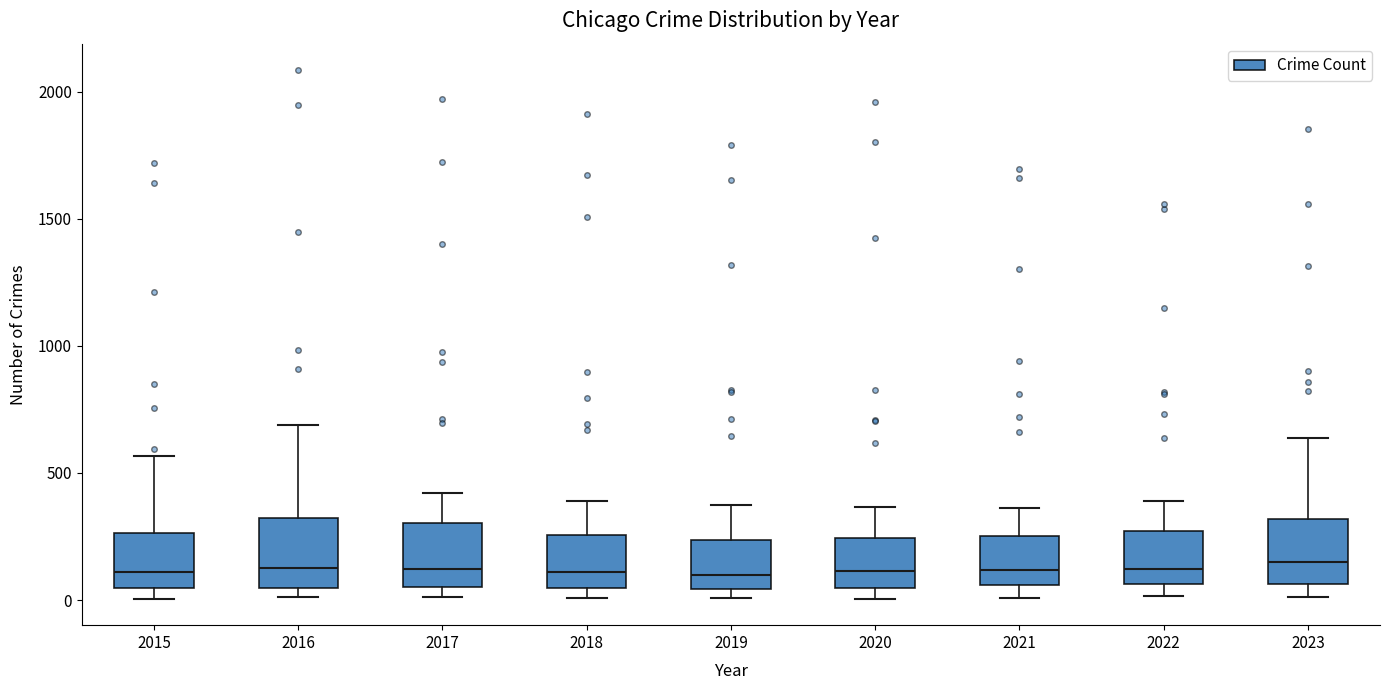

Reading left to right, transcribe this box plot: for each box, give where its median line is, the range the box spans, and where its two whiskers end, as read against the y-axis. The values are not printed on the chart, so give them approximately, as read against the axis.

2015: median 100, box 50 to 250, whiskers 0 to 550
2016: median 150, box 50 to 300, whiskers 0 to 700
2017: median 100, box 50 to 300, whiskers 0 to 400
2018: median 100, box 50 to 250, whiskers 0 to 400
2019: median 100, box 50 to 250, whiskers 0 to 400
2020: median 100, box 50 to 250, whiskers 0 to 350
2021: median 100, box 50 to 250, whiskers 0 to 350
2022: median 100, box 50 to 250, whiskers 0 to 400
2023: median 150, box 50 to 300, whiskers 0 to 650